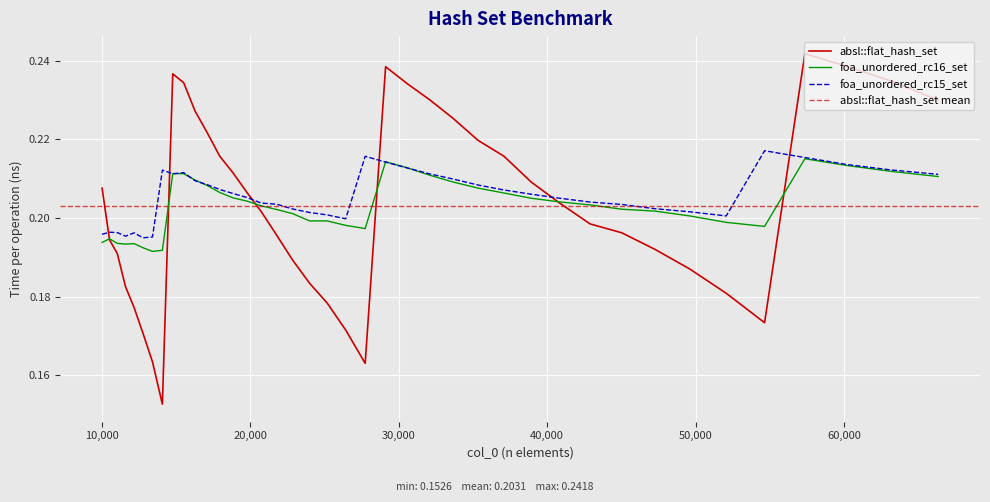

What is the approximate value of foa_unordered_rc15_set at 23980?

0.2